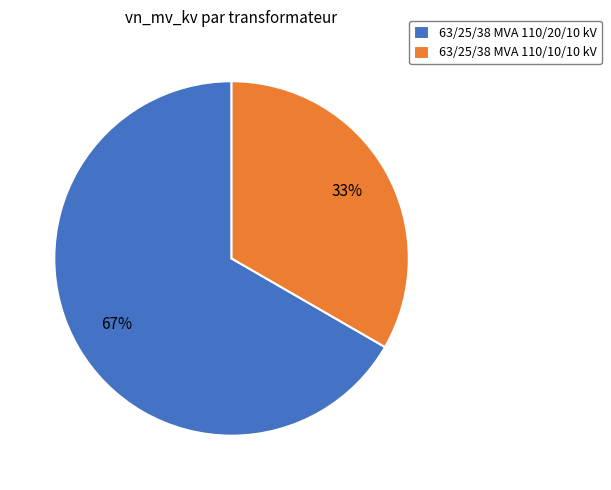

What is the largest slice in the pie chart?

63/25/38 MVA 110/20/10 kV